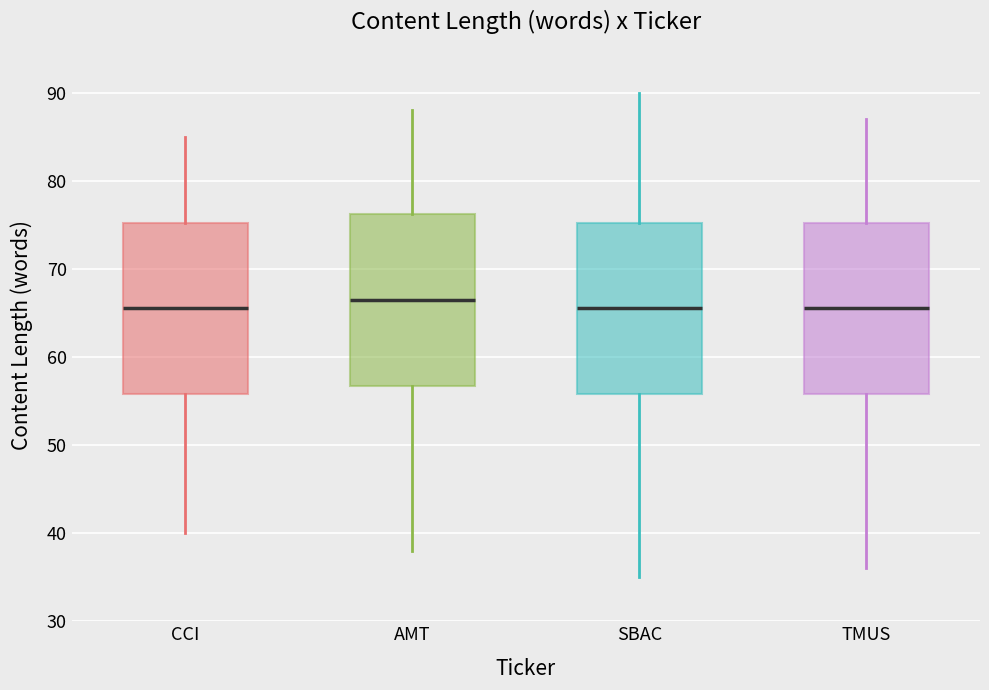

Reading left to right, transcribe this box plot: for each box, give where its median line is, the range the box spans, and where its two whiskers end, as read against the y-axis. The values are not printed on the chart, so give them approximately, as read against the axis.

CCI: median 66, box 56 to 75, whiskers 40 to 85
AMT: median 67, box 57 to 76, whiskers 38 to 88
SBAC: median 66, box 56 to 75, whiskers 35 to 90
TMUS: median 66, box 56 to 75, whiskers 36 to 87